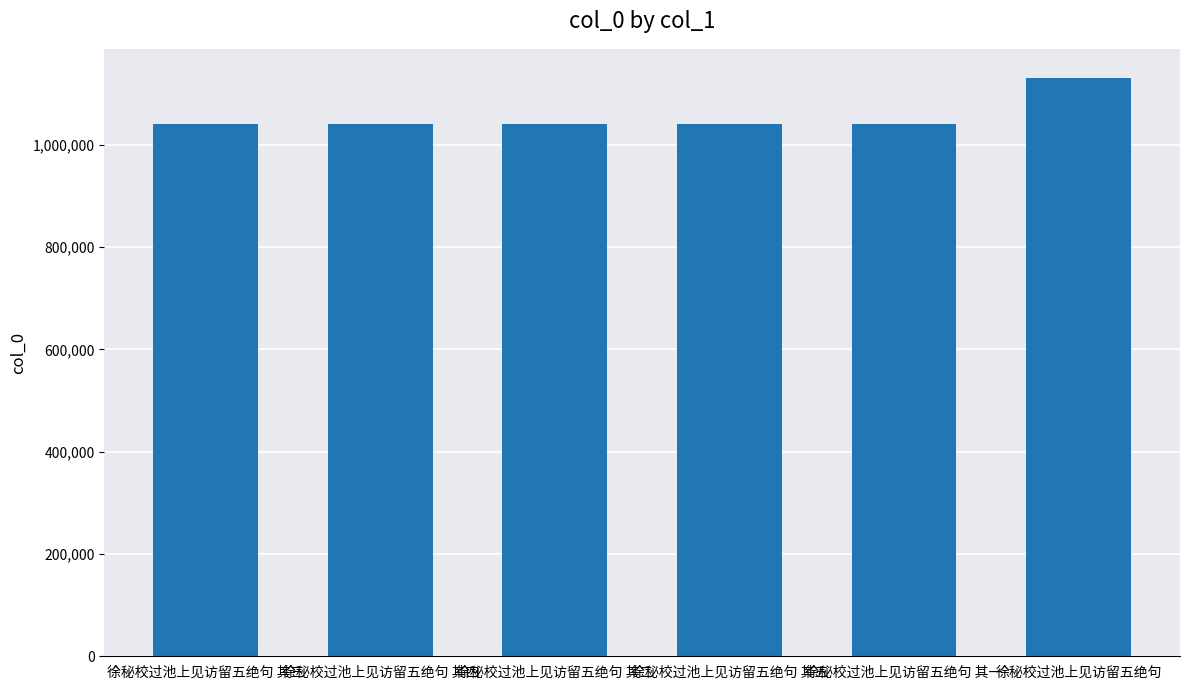

Approximately how many times larger is the value at 徐秘校过池上见访留五绝句 compared to 徐秘校过池上见访留五绝句 其一?

1.1